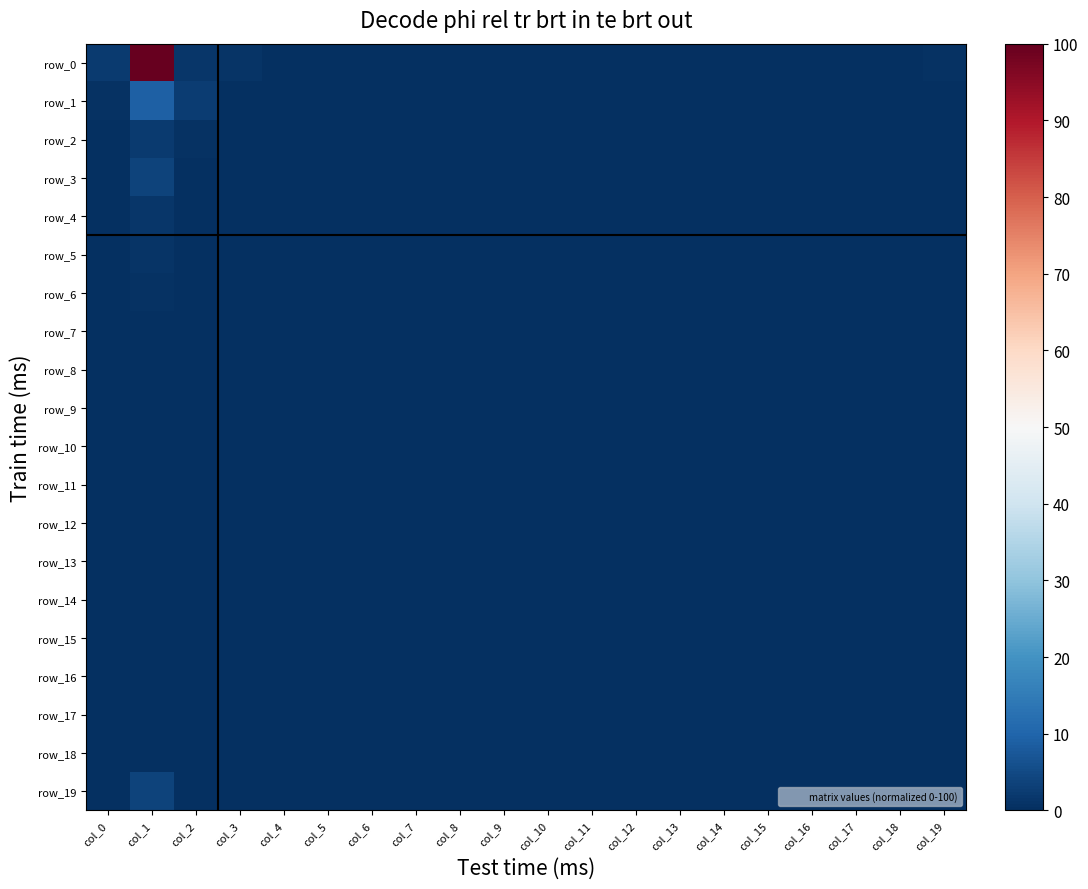

List the labels in order of row_13 value, largest first.

col_1, col_0, col_8, col_2, col_6, col_10, col_3, col_4, col_5, col_7, col_9, col_11, col_12, col_13, col_14, col_15, col_16, col_17, col_18, col_19